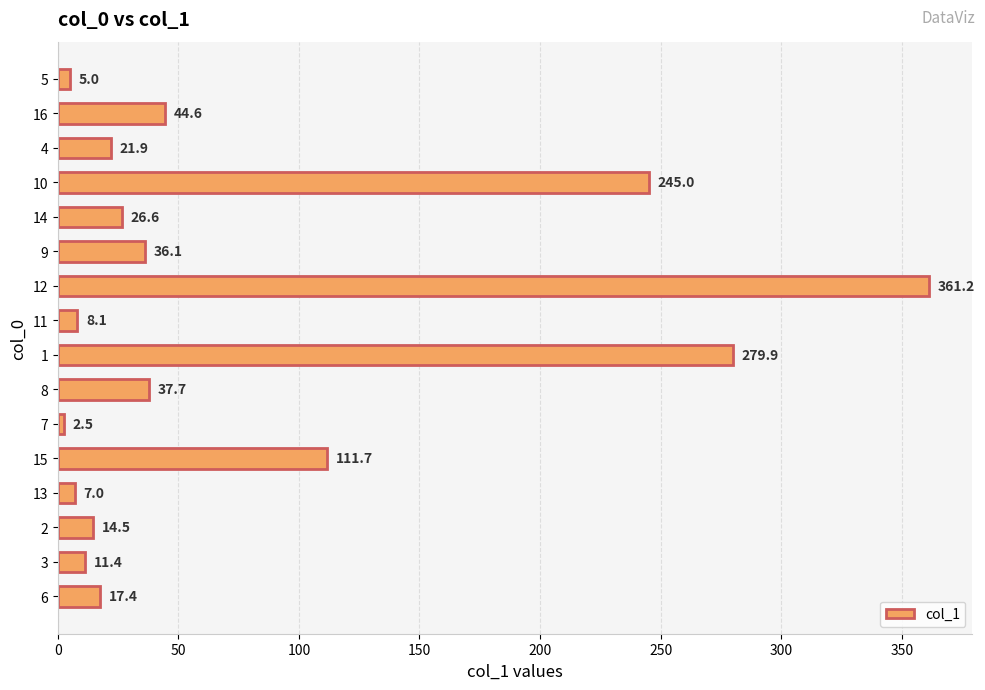

List the labels in order of value, largest first.

12, 1, 10, 15, 16, 8, 9, 14, 4, 6, 2, 3, 11, 13, 5, 7